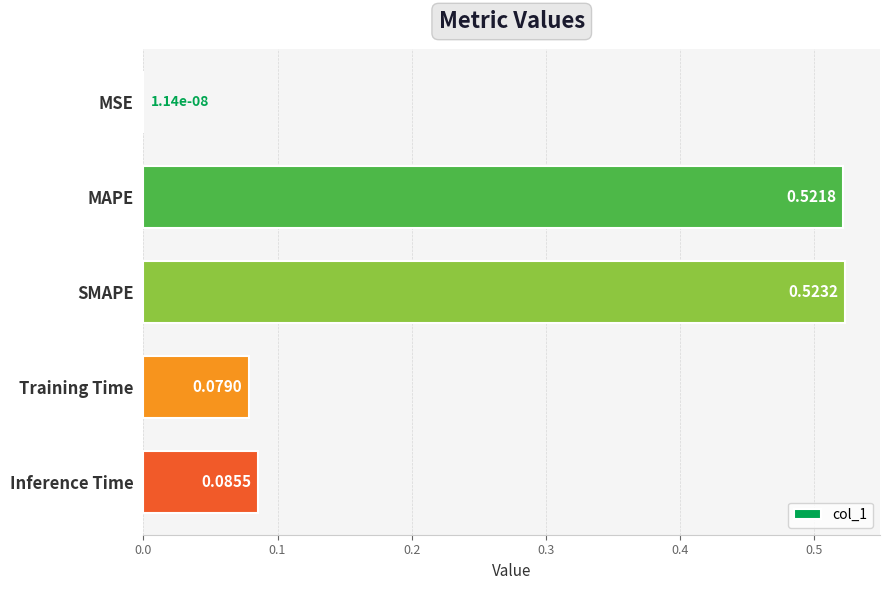

What is the sum of all values?

1.2